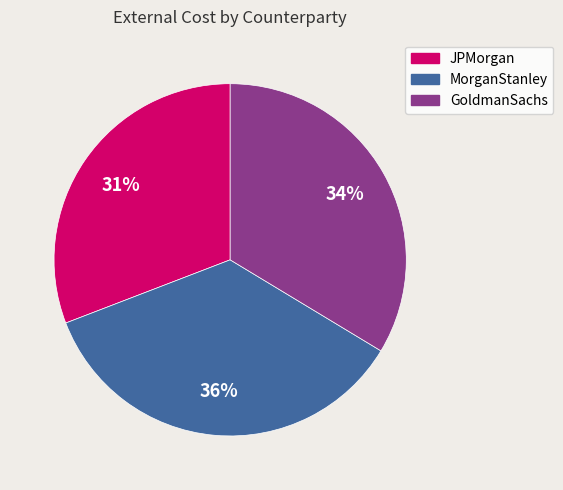

Rank the categories by value from highest to lowest.

MorganStanley, GoldmanSachs, JPMorgan